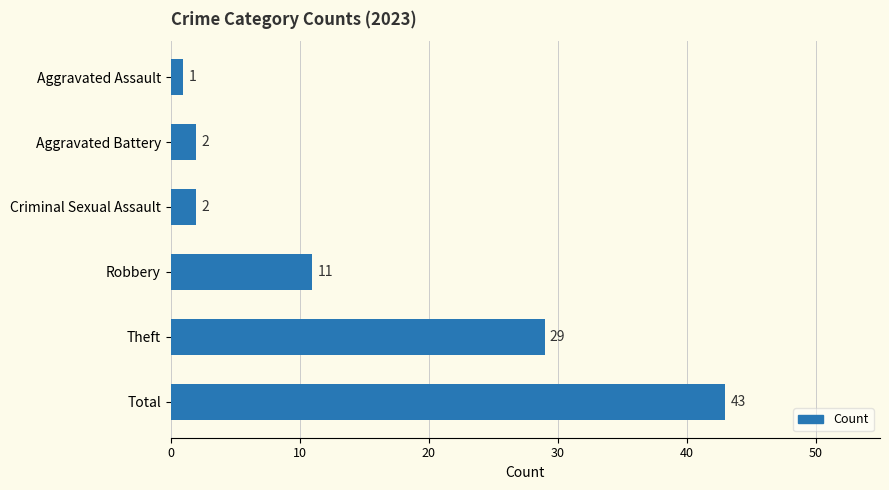

What is the smallest value displayed?

1